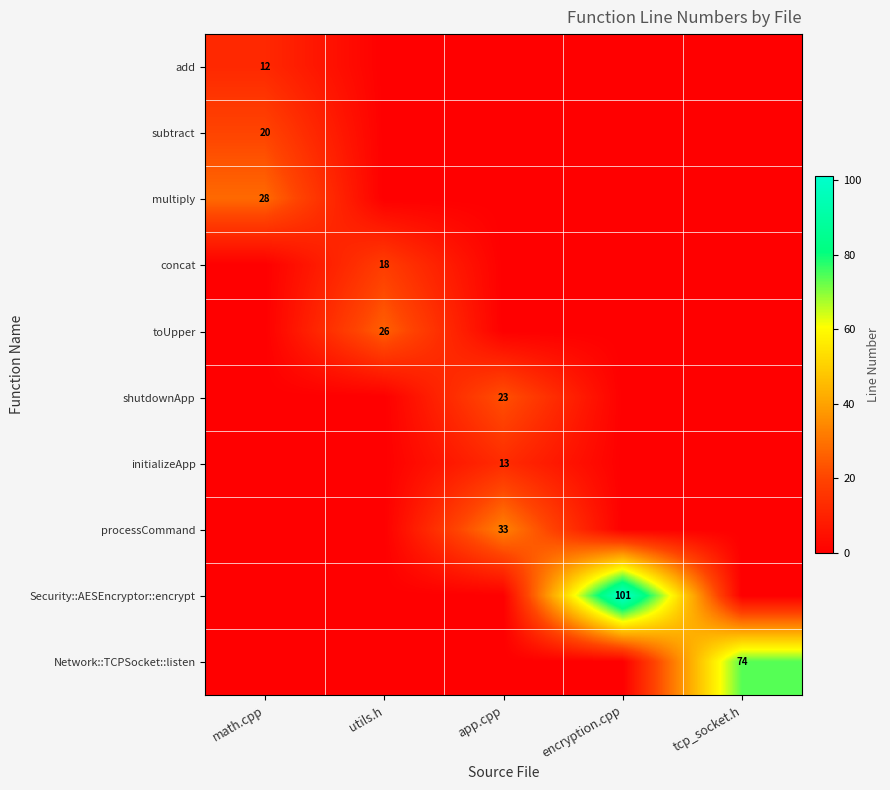

At how many categories does at least one series exceed 13?

5